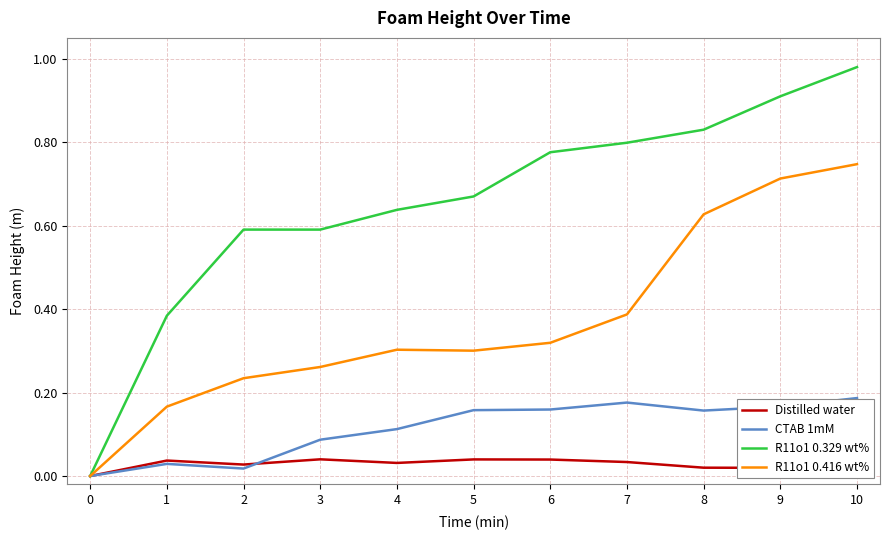

How many lines are shown in the chart?

4